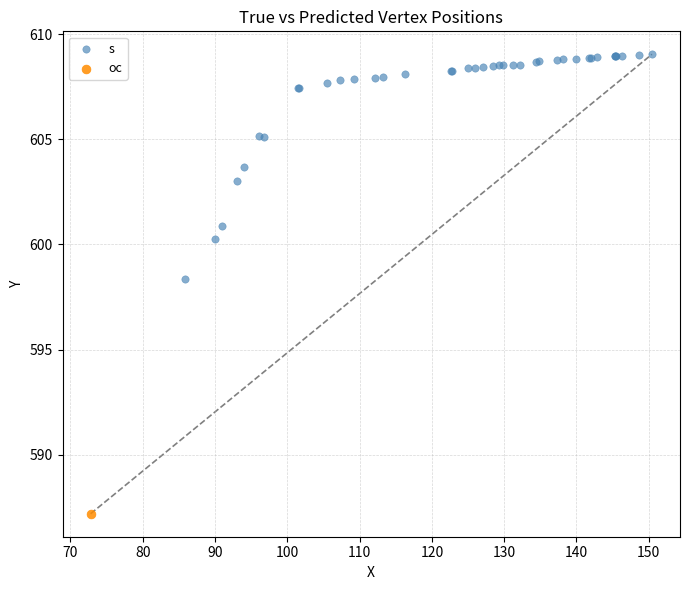

What are all the series names shown in the legend?

s, oc